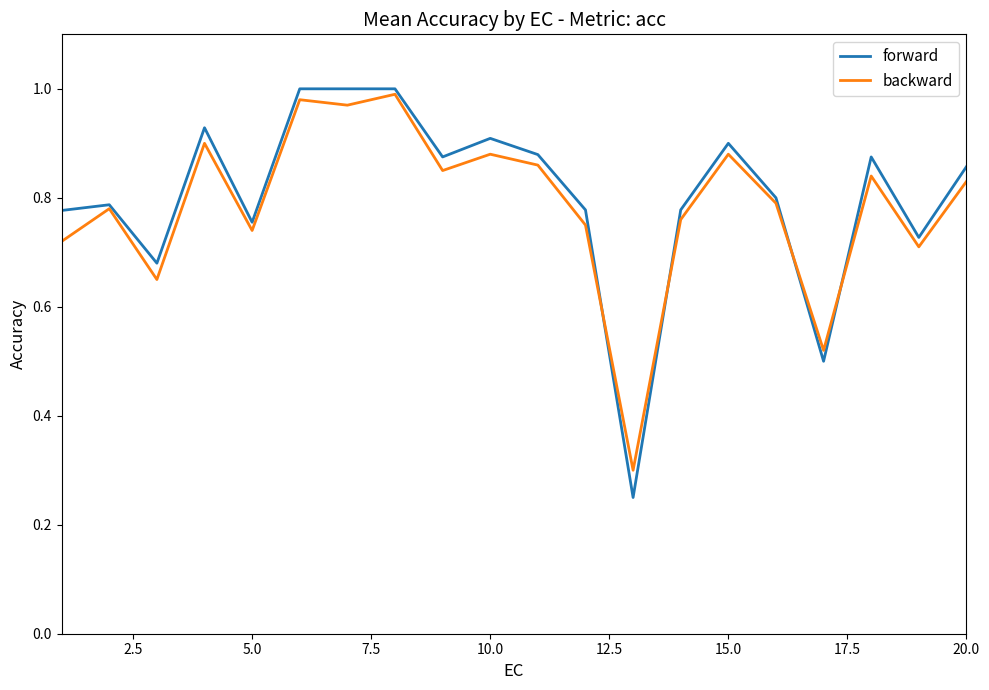

Which series has the largest range (max minus min)?

forward